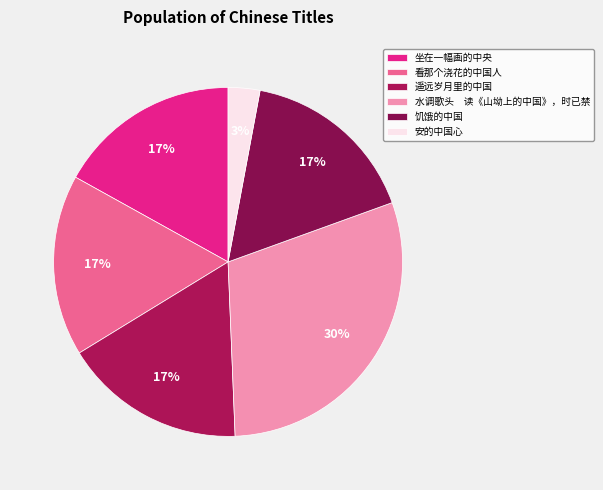

Count the number of slices in the pie.

6